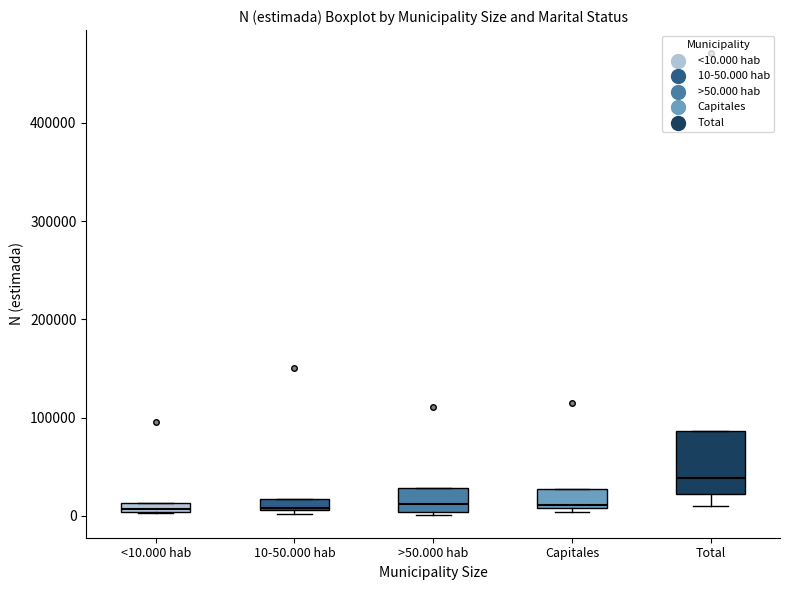

Where is the upper edge of the box for Capitales on the y-axis? The values are not printed on the chart, so give them approximately, as read against the axis.

30000